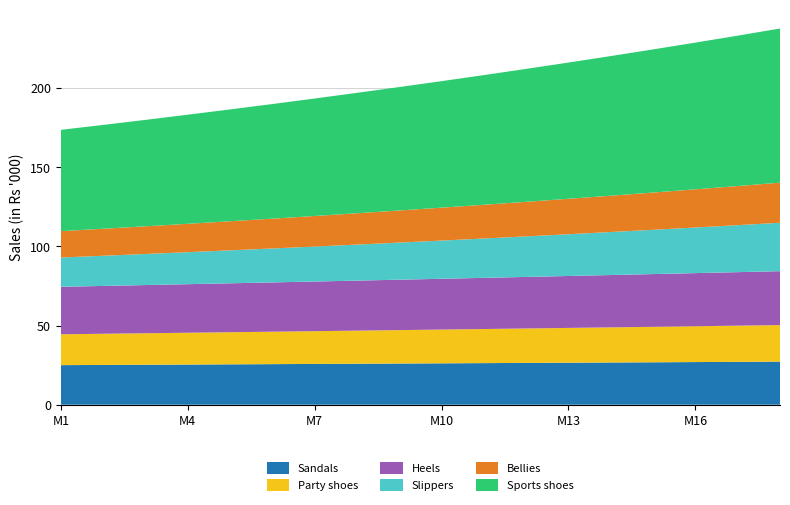

Reading left to right, list all the values displayed in this chart.

Sandals: M1=25000.0	M2=25125.0	M3=25250.6	M4=25376.9	M5=25503.8	M6=25631.3	M7=25759.4	M8=25888.2	M9=26017.7	M10=26147.8	M11=26278.5	M12=26409.9	M13=26541.9	M14=26674.7	M15=26808.0	M16=26942.1	M17=27076.8	M18=27212.2
Party shoes: M1=19500.0	M2=19695.0	M3=19892.0	M4=20090.9	M5=20291.8	M6=20494.7	M7=20699.6	M8=20906.6	M9=21115.7	M10=21326.9	M11=21540.1	M12=21755.5	M13=21973.1	M14=22192.8	M15=22414.7	M16=22638.9	M17=22865.3	M18=23093.9
Heels: M1=30000.0	M2=30225.0	M3=30451.7	M4=30680.1	M5=30910.2	M6=31142.0	M7=31375.6	M8=31610.9	M9=31848.0	M10=32086.8	M11=32327.5	M12=32569.9	M13=32814.2	M14=33060.3	M15=33308.3	M16=33558.1	M17=33809.8	M18=34063.3
Slippers: M1=18500.0	M2=19055.0	M3=19626.7	M4=20215.4	M5=20821.9	M6=21446.6	M7=22090.0	M8=22752.7	M9=23435.2	M10=24138.3	M11=24862.5	M12=25608.3	M13=26376.6	M14=27167.9	M15=27982.9	M16=28822.4	M17=29687.1	M18=30577.7
Bellies: M1=16650.0	M2=17066.2	M3=17492.9	M4=17930.2	M5=18378.5	M6=18837.9	M7=19308.9	M8=19791.6	M9=20286.4	M10=20793.6	M11=21313.4	M12=21846.2	M13=22392.4	M14=22952.2	M15=23526.0	M16=24114.2	M17=24717.0	M18=25334.9
Sports shoes: M1=64000.0	M2=65600.0	M3=67240.0	M4=68921.0	M5=70644.0	M6=72410.1	M7=74220.4	M8=76075.9	M9=77977.8	M10=79927.2	M11=81925.4	M12=83973.5	M13=86072.9	M14=88224.7	M15=90430.3	M16=92691.1	M17=95008.4	M18=97383.6